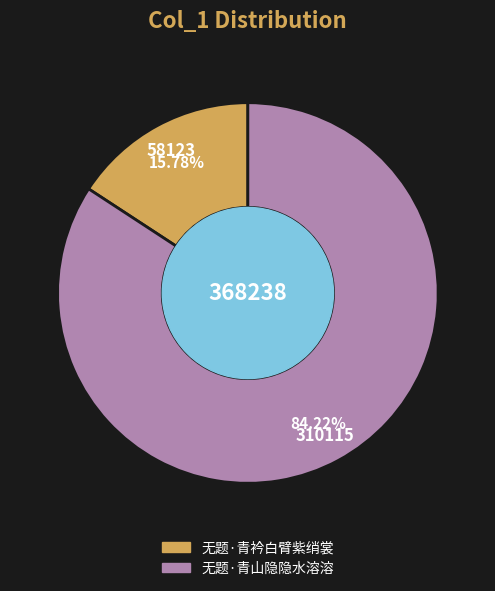

Combined, do 无题·青衿白臂紫绡裳 and 无题·青山隐隐水溶溶 account for over 50%?

Yes